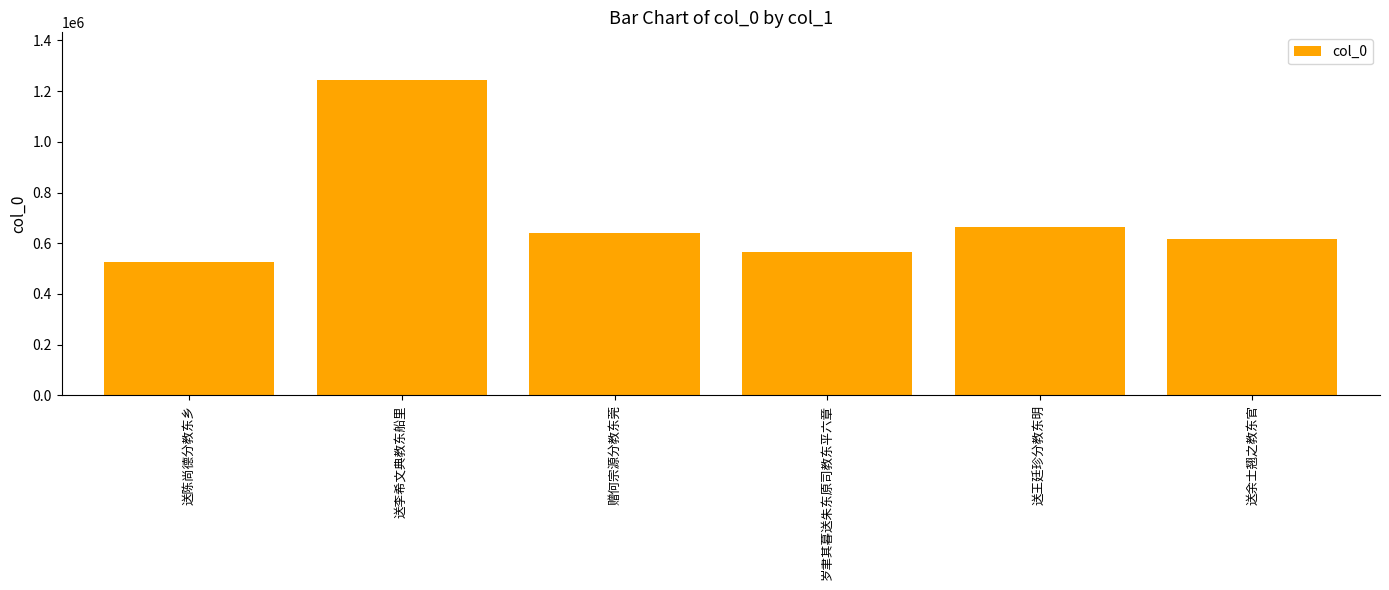

Rank the categories by value from highest to lowest.

送李希文典教东船里, 送王廷珍分教东明, 赠何宗源分教东莞, 送余士翘之教东官, 岁聿其暮送朱东原司教东平六章, 送陈尚德分教东乡